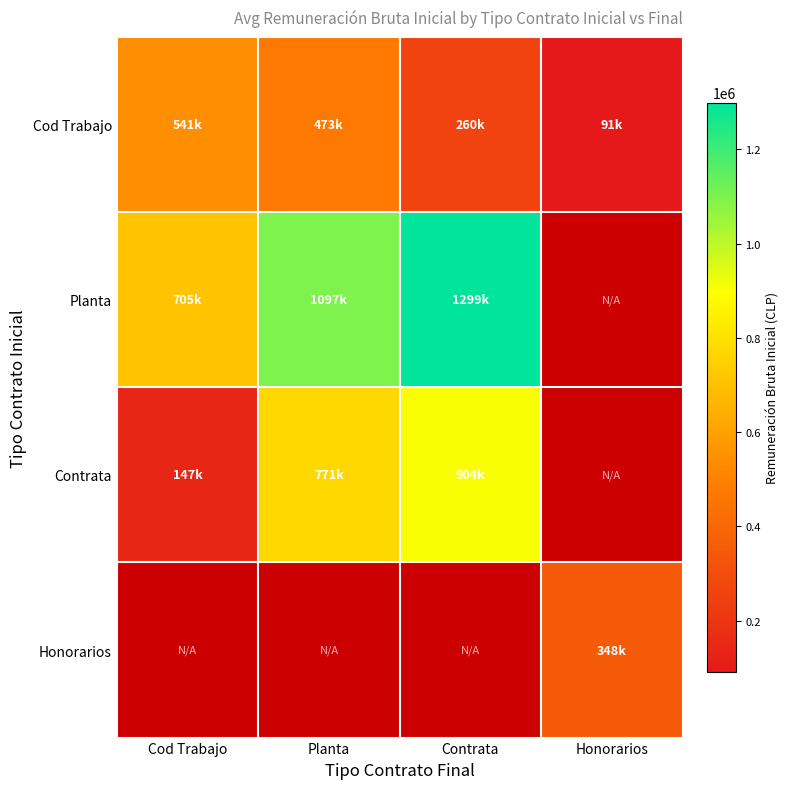

How many values in the Cod Trabajo series are below 473139?

2